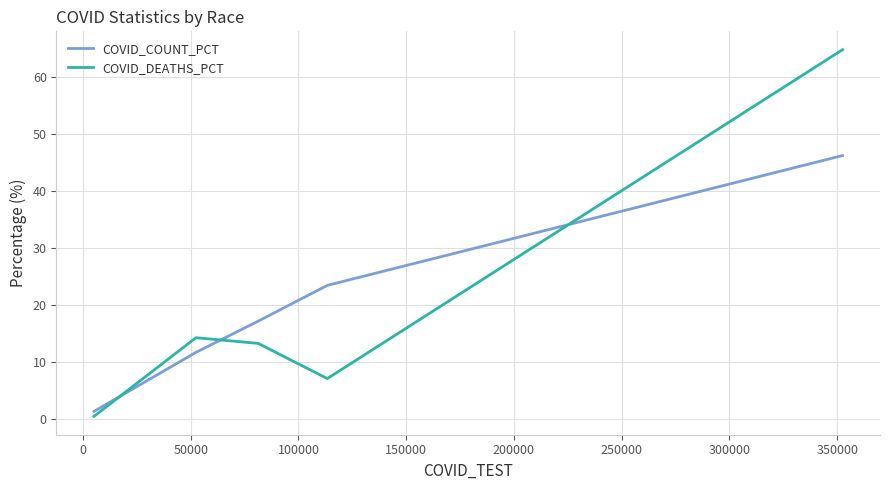

Which series has the widest spread of values?

COVID_DEATHS_PCT